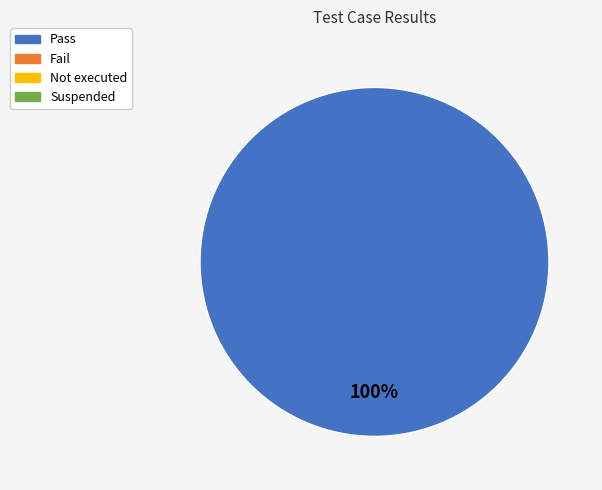

Does any single category account for the majority?

Yes